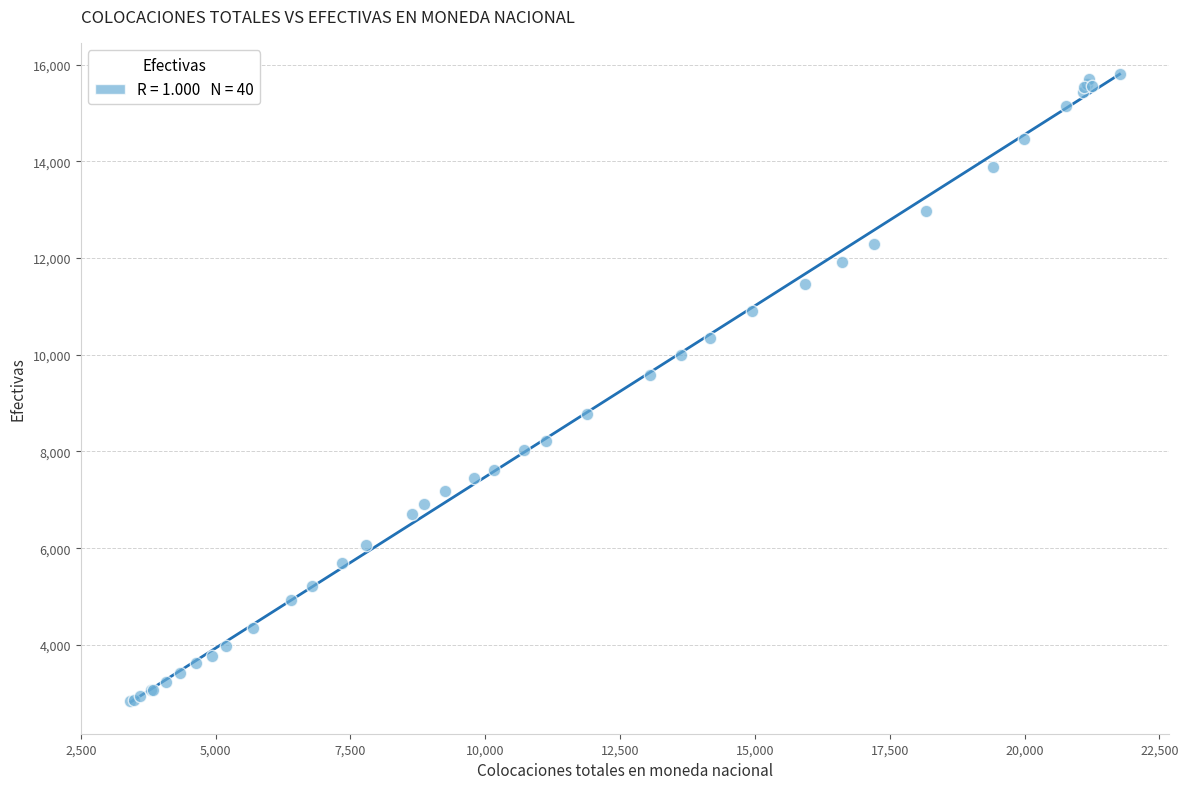

What Y value in the scatter plot is closest to 9317?

9574